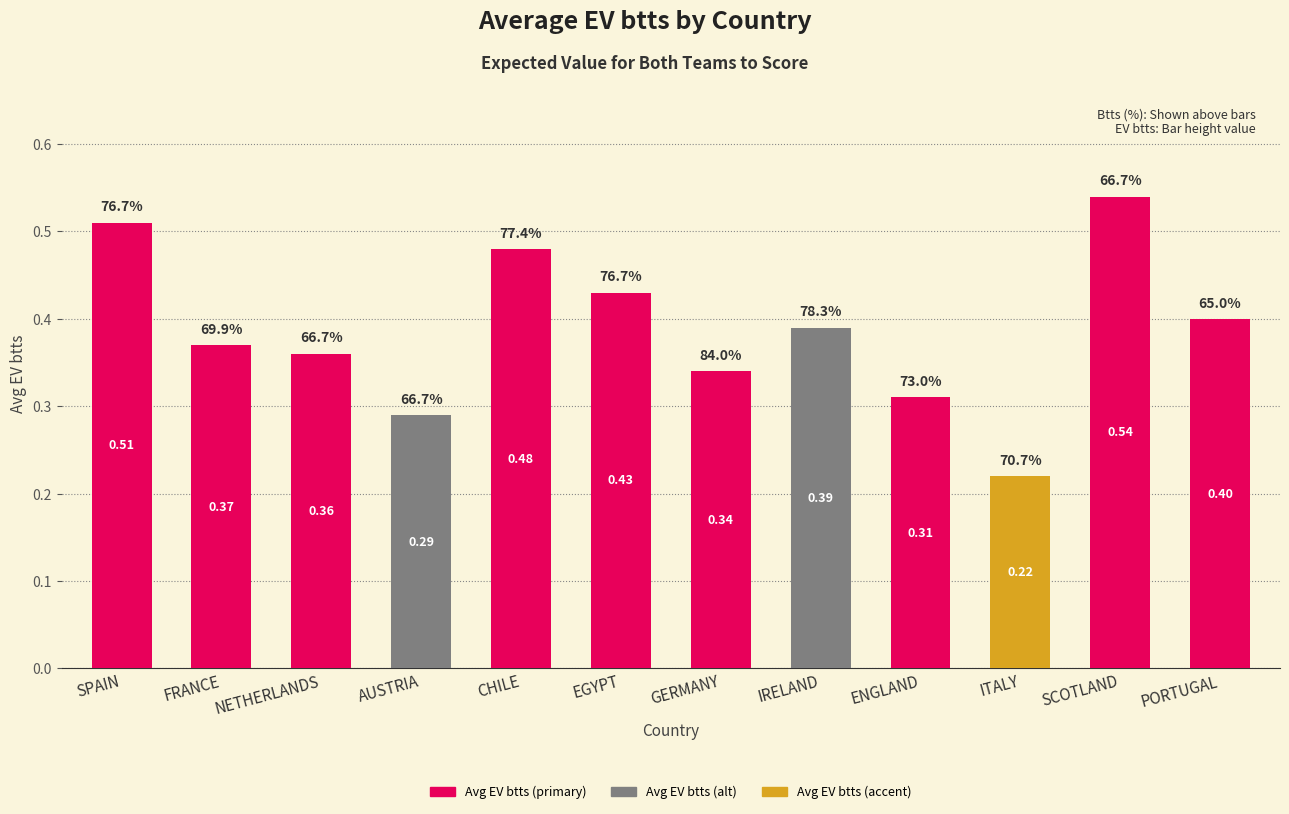

What is the label of the 8th bar from the left?

IRELAND